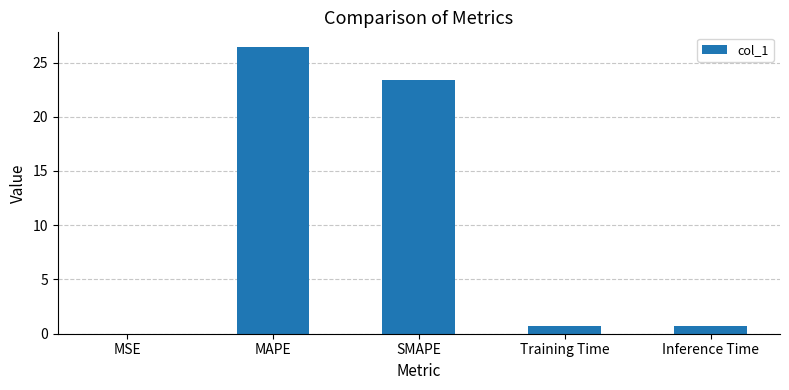

The chart shows a value of 26.5 at MAPE. True or false?

True